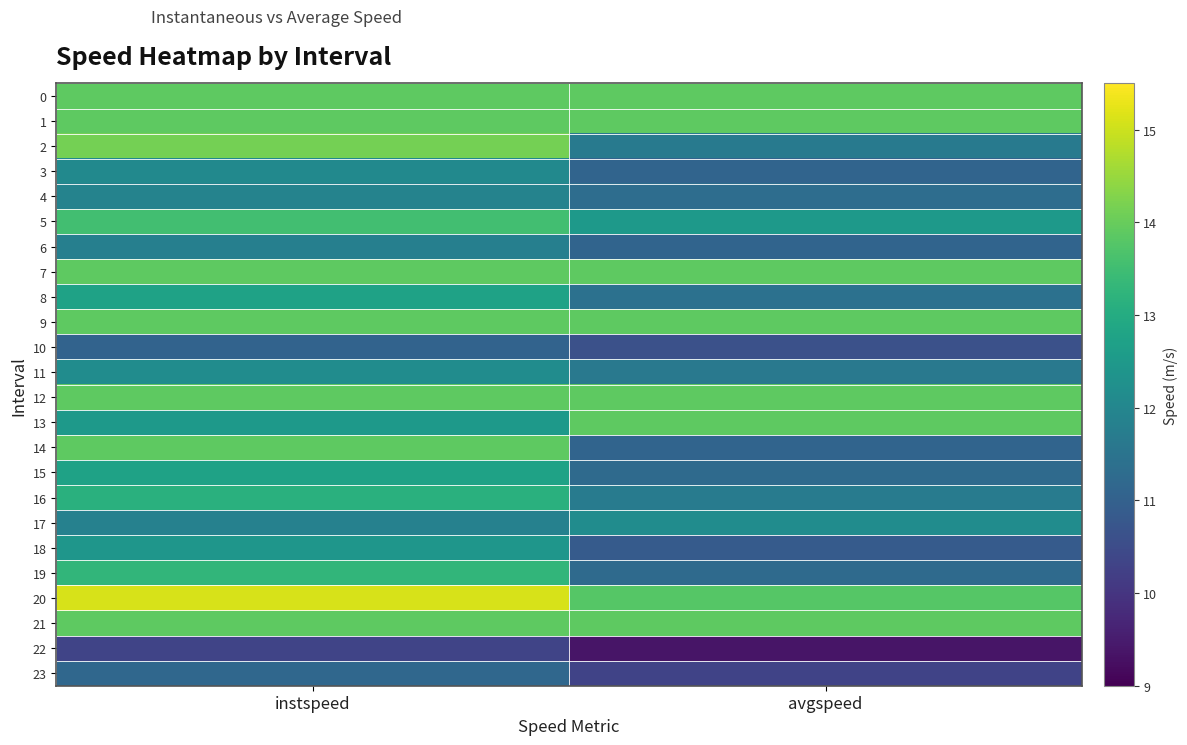

Reading left to right, list all the values displayed in this chart.

0: instspeed=13.9	avgspeed=13.9
1: instspeed=13.9	avgspeed=13.9
2: instspeed=14.1	avgspeed=11.7
3: instspeed=12.1	avgspeed=11.1
4: instspeed=11.9	avgspeed=11.3
5: instspeed=13.5	avgspeed=12.5
6: instspeed=11.8	avgspeed=11.1
7: instspeed=13.9	avgspeed=13.9
8: instspeed=12.8	avgspeed=11.4
9: instspeed=13.9	avgspeed=13.9
10: instspeed=11.1	avgspeed=10.6
11: instspeed=12.2	avgspeed=11.6
12: instspeed=13.9	avgspeed=13.9
13: instspeed=12.5	avgspeed=13.9
14: instspeed=13.9	avgspeed=11.1
15: instspeed=12.7	avgspeed=11.2
16: instspeed=13.1	avgspeed=11.7
17: instspeed=11.9	avgspeed=12.2
18: instspeed=12.4	avgspeed=10.9
19: instspeed=13.3	avgspeed=11.3
20: instspeed=15.1	avgspeed=13.8
21: instspeed=13.9	avgspeed=13.9
22: instspeed=10.3	avgspeed=9.4
23: instspeed=11.2	avgspeed=10.3